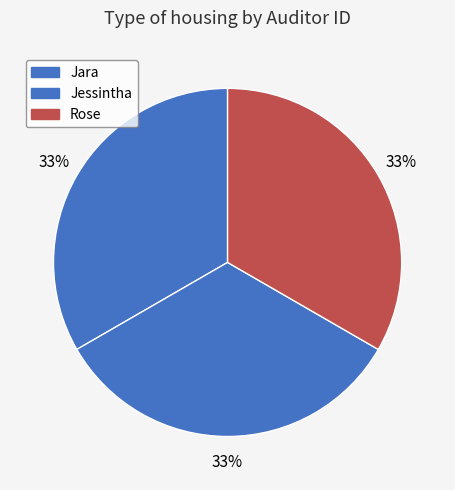

The Rose slice represents 46% of the pie. True or false?

False